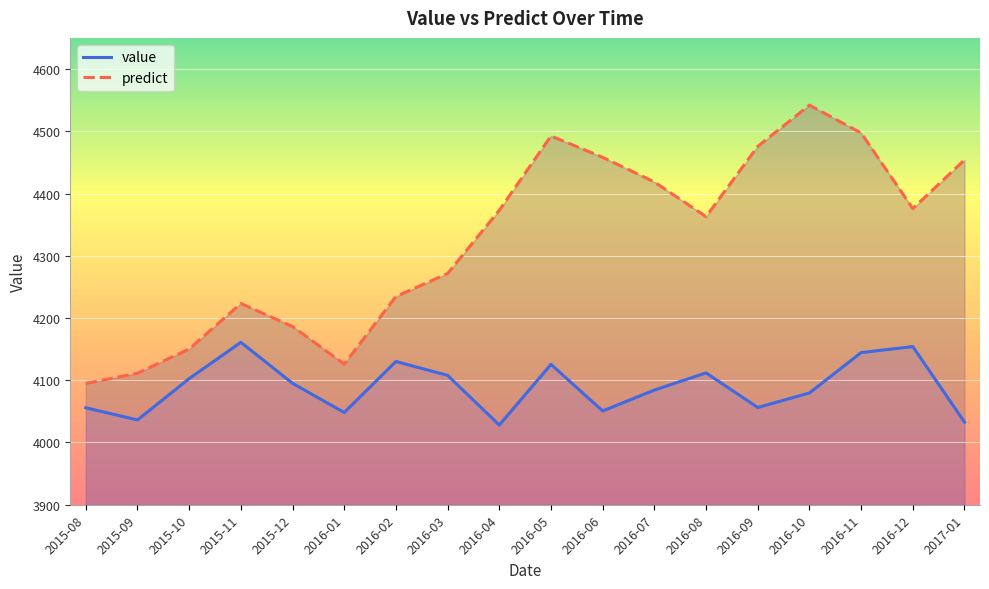

How many values in the predict series exceed 4372?

9